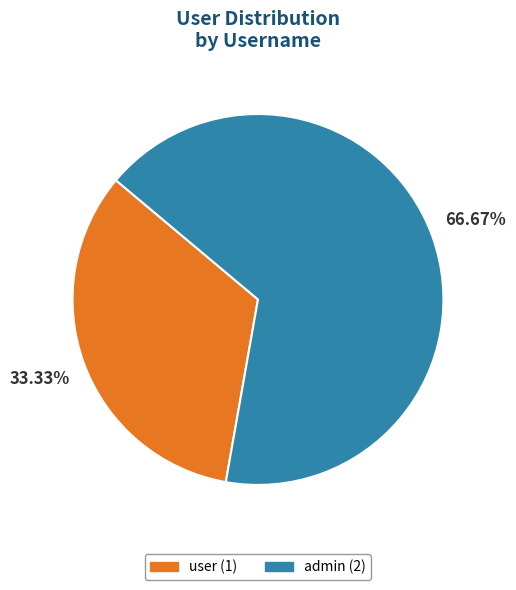

To the nearest percent, what portion does admin represent?

67%